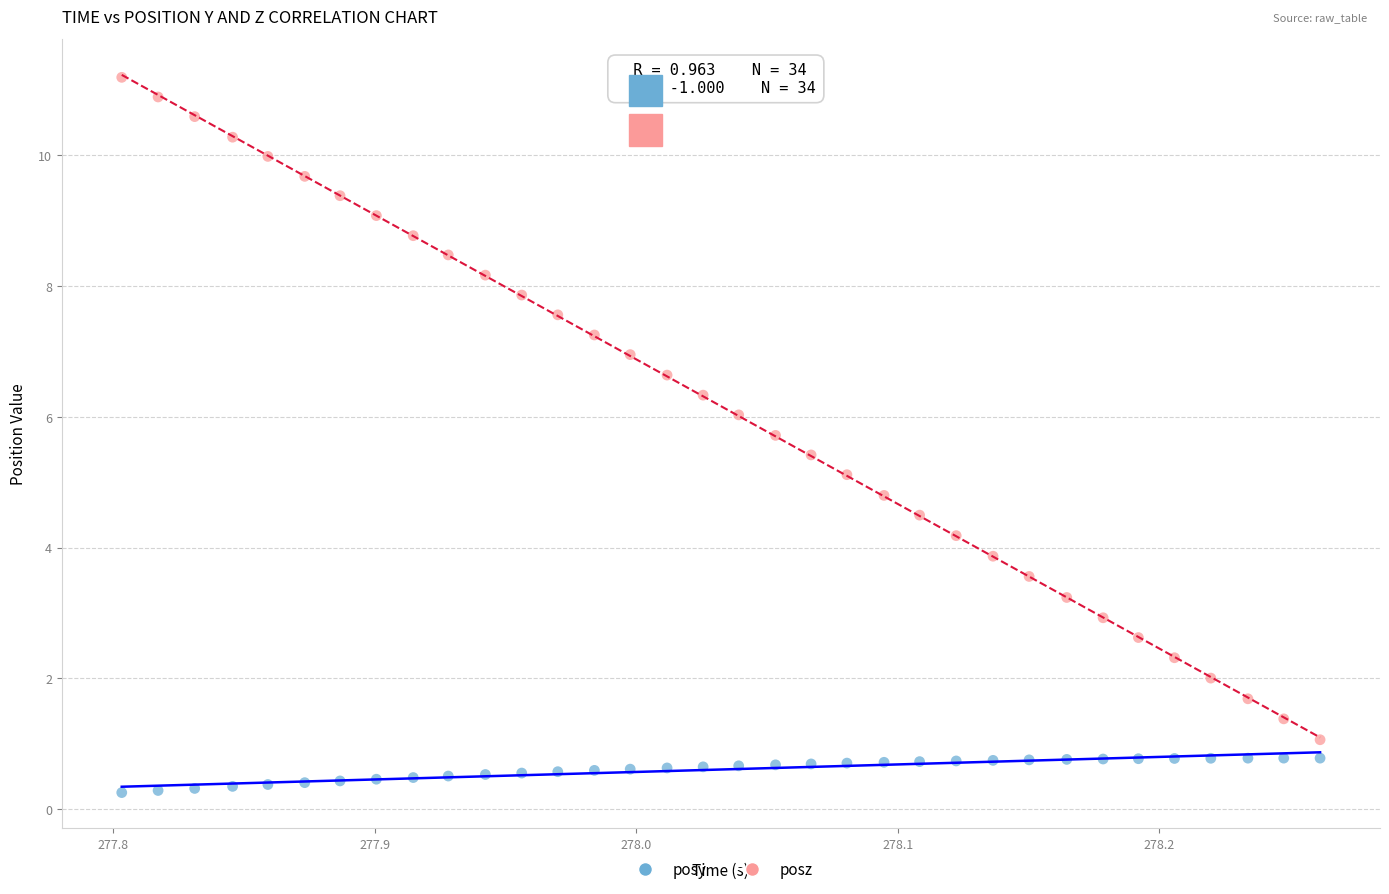

Which series contains the lowest Y value?

posy